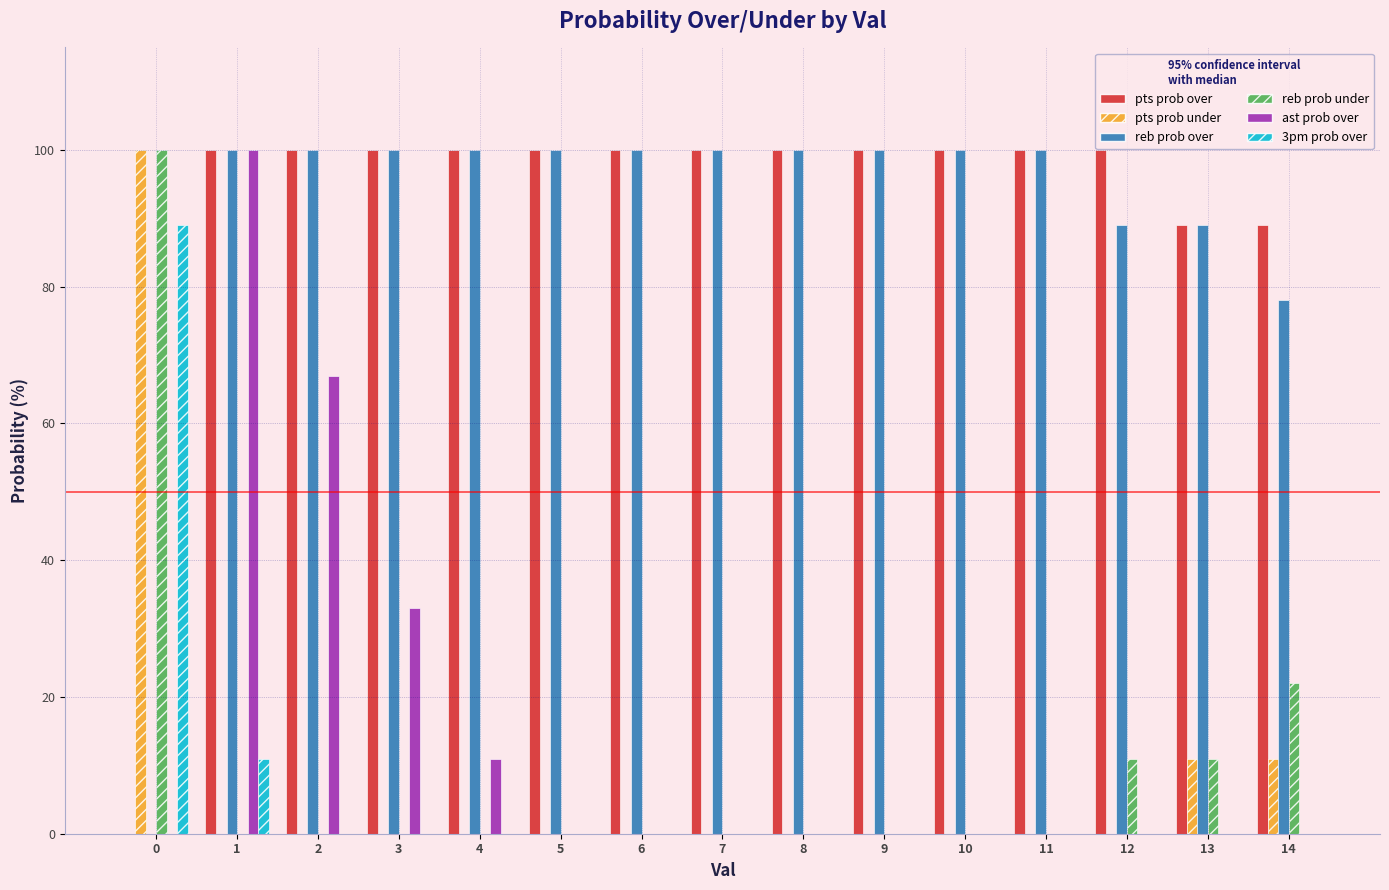

Is the value of reb prob over at 10 greater than the value of ast prob over at 5?

Yes